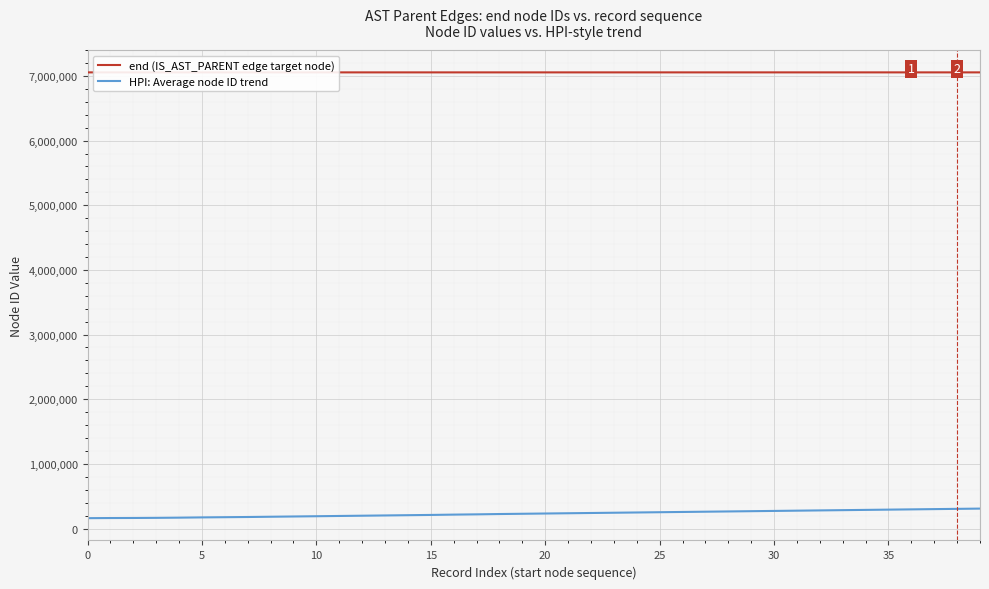

What is the label of the 27th point from the right?

13